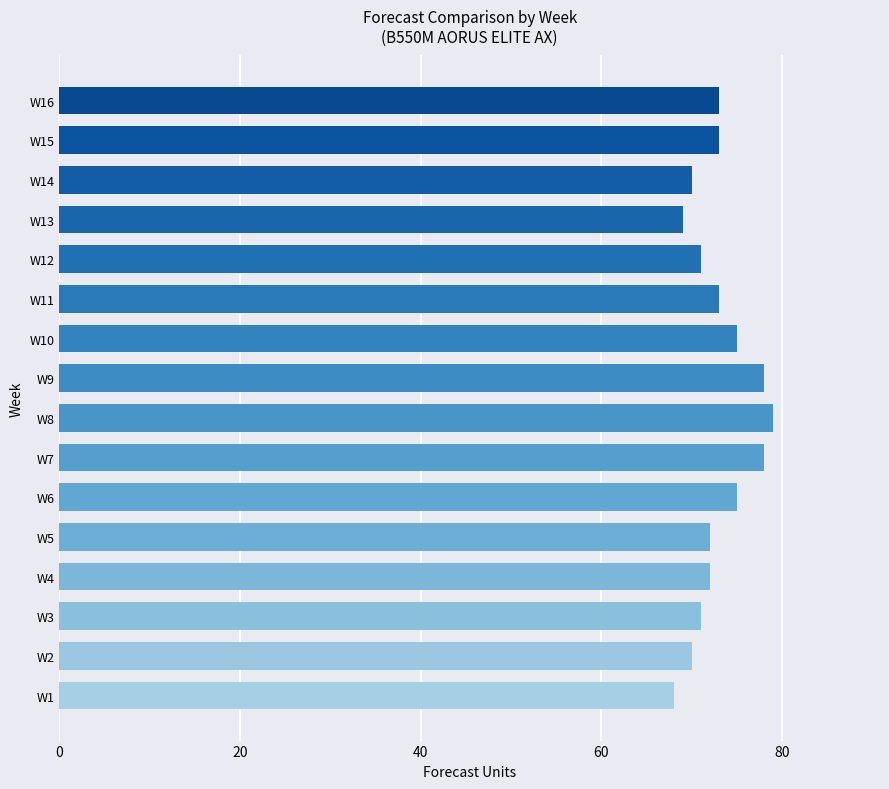

What is the difference between the second highest and minimum values?

10